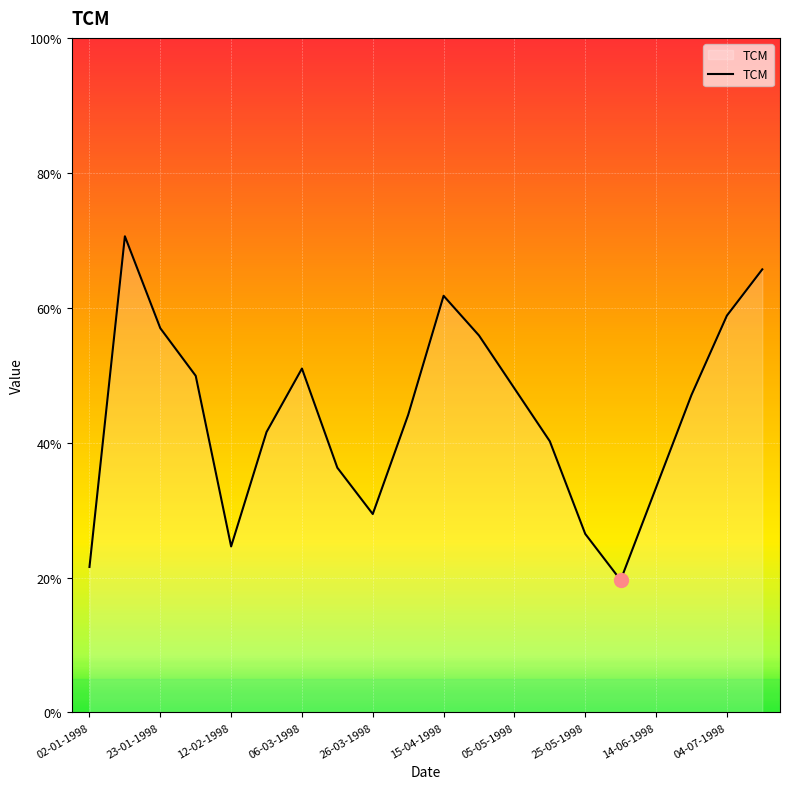

Does the chart have visible grid lines?

Yes